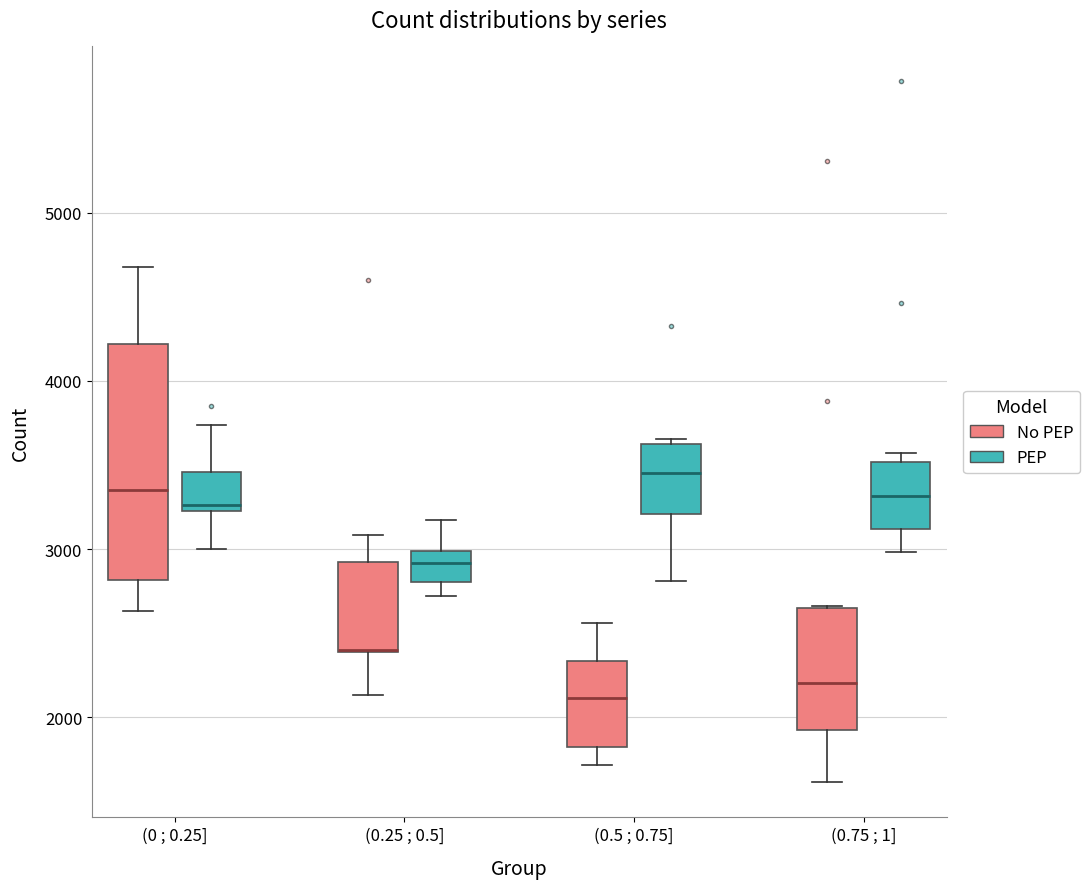

Reading left to right, transcribe this box plot: for each box, give where its median line is, the range the box spans, and where its two whiskers end, as read against the y-axis. The values are not printed on the chart, so give them approximately, as read against the axis.

(0 ; 0.25] (No PEP): median 3400, box 2800 to 4200, whiskers 2600 to 4700
(0 ; 0.25] (PEP): median 3300, box 3200 to 3500, whiskers 3000 to 3700
(0.25 ; 0.5] (No PEP): median 2400 (drawn on the box's lower edge), box 2400 to 2900, whiskers 2100 to 3100
(0.25 ; 0.5] (PEP): median 2900, box 2800 to 3000, whiskers 2700 to 3200
(0.5 ; 0.75] (No PEP): median 2100, box 1800 to 2300, whiskers 1700 to 2600
(0.5 ; 0.75] (PEP): median 3500, box 3200 to 3600, whiskers 2800 to 3700
(0.75 ; 1] (No PEP): median 2200, box 1900 to 2700, whiskers 1600 to 2700
(0.75 ; 1] (PEP): median 3300, box 3100 to 3500, whiskers 3000 to 3600